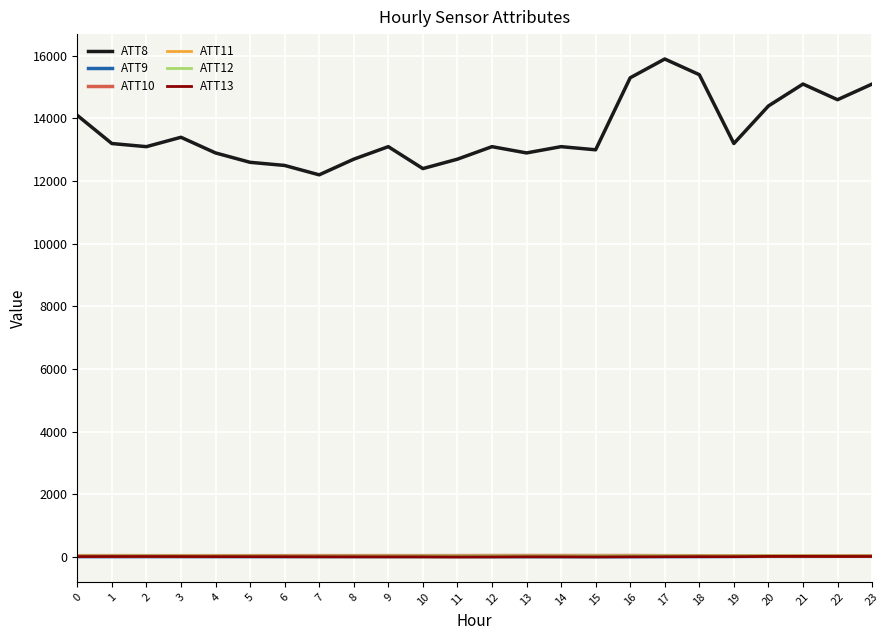

Count the number of categories in the chart.

24